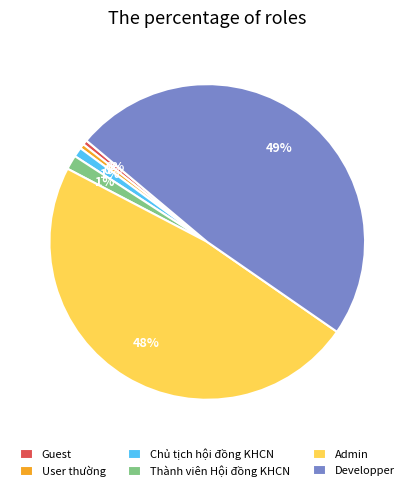

Is it true that Chủ tịch hội đồng KHCN is 13% of the pie?

False